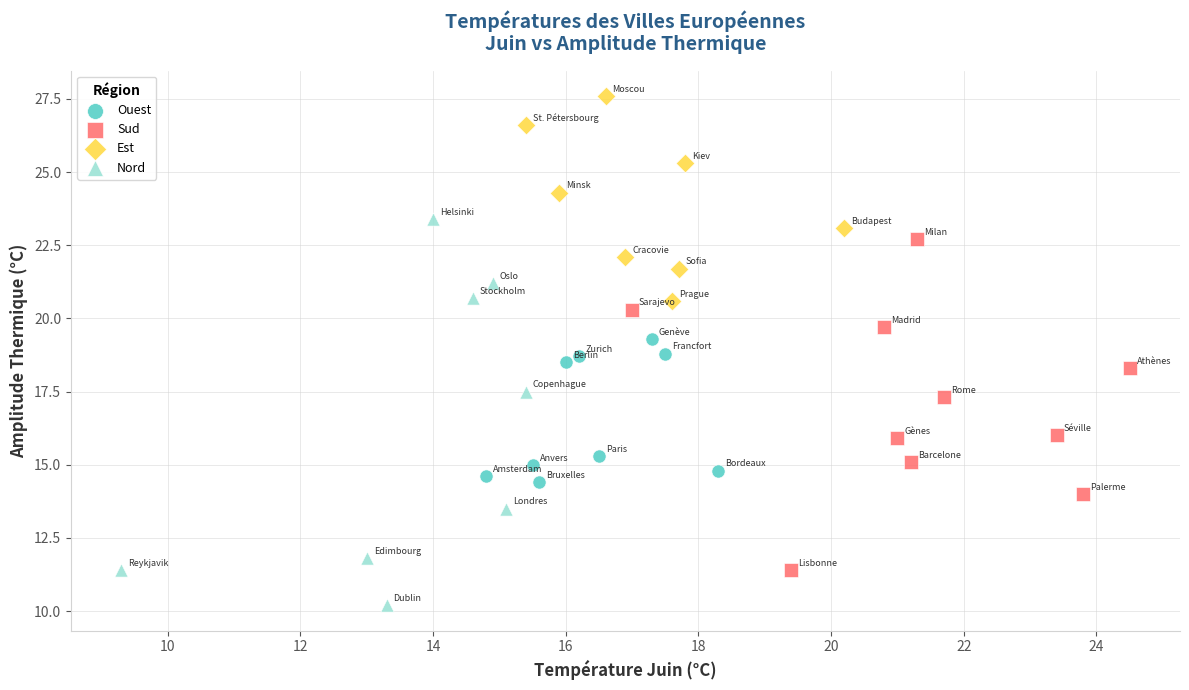

Which series contains the lowest Y value?

Nord